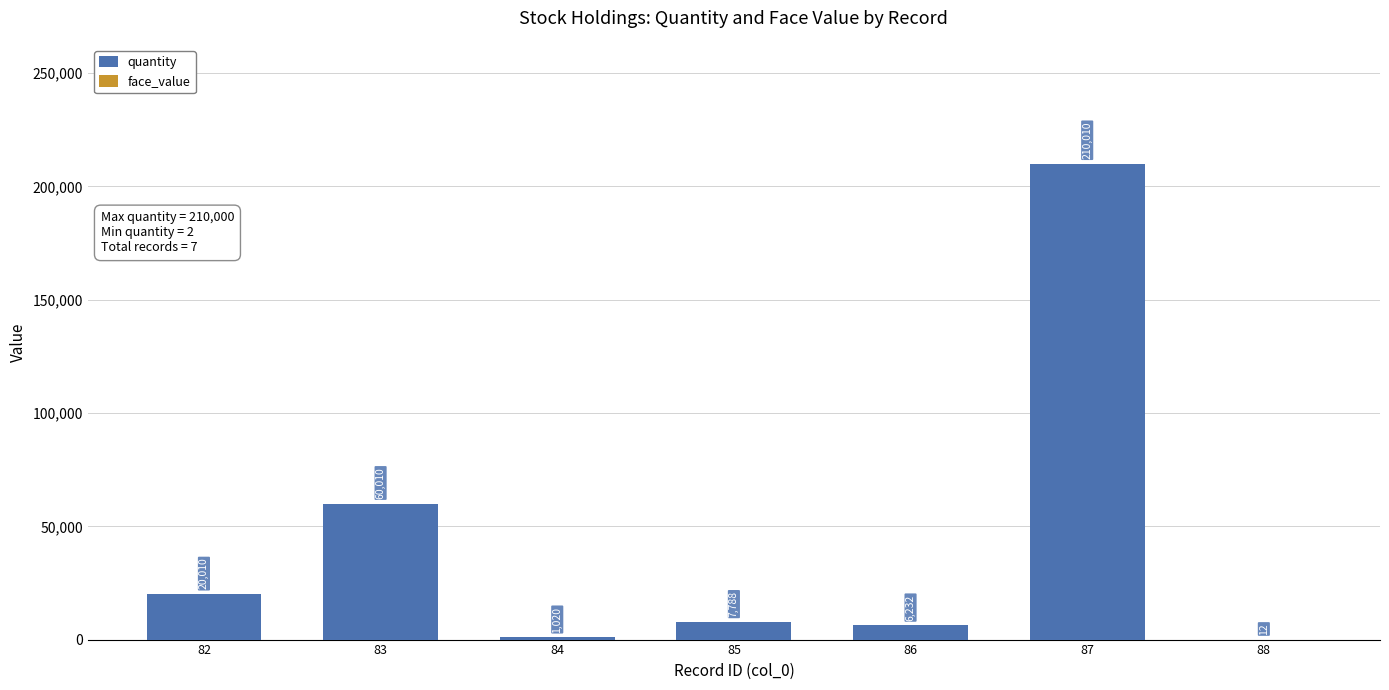

True or false: quantity has a value of 35927 at 82.

False